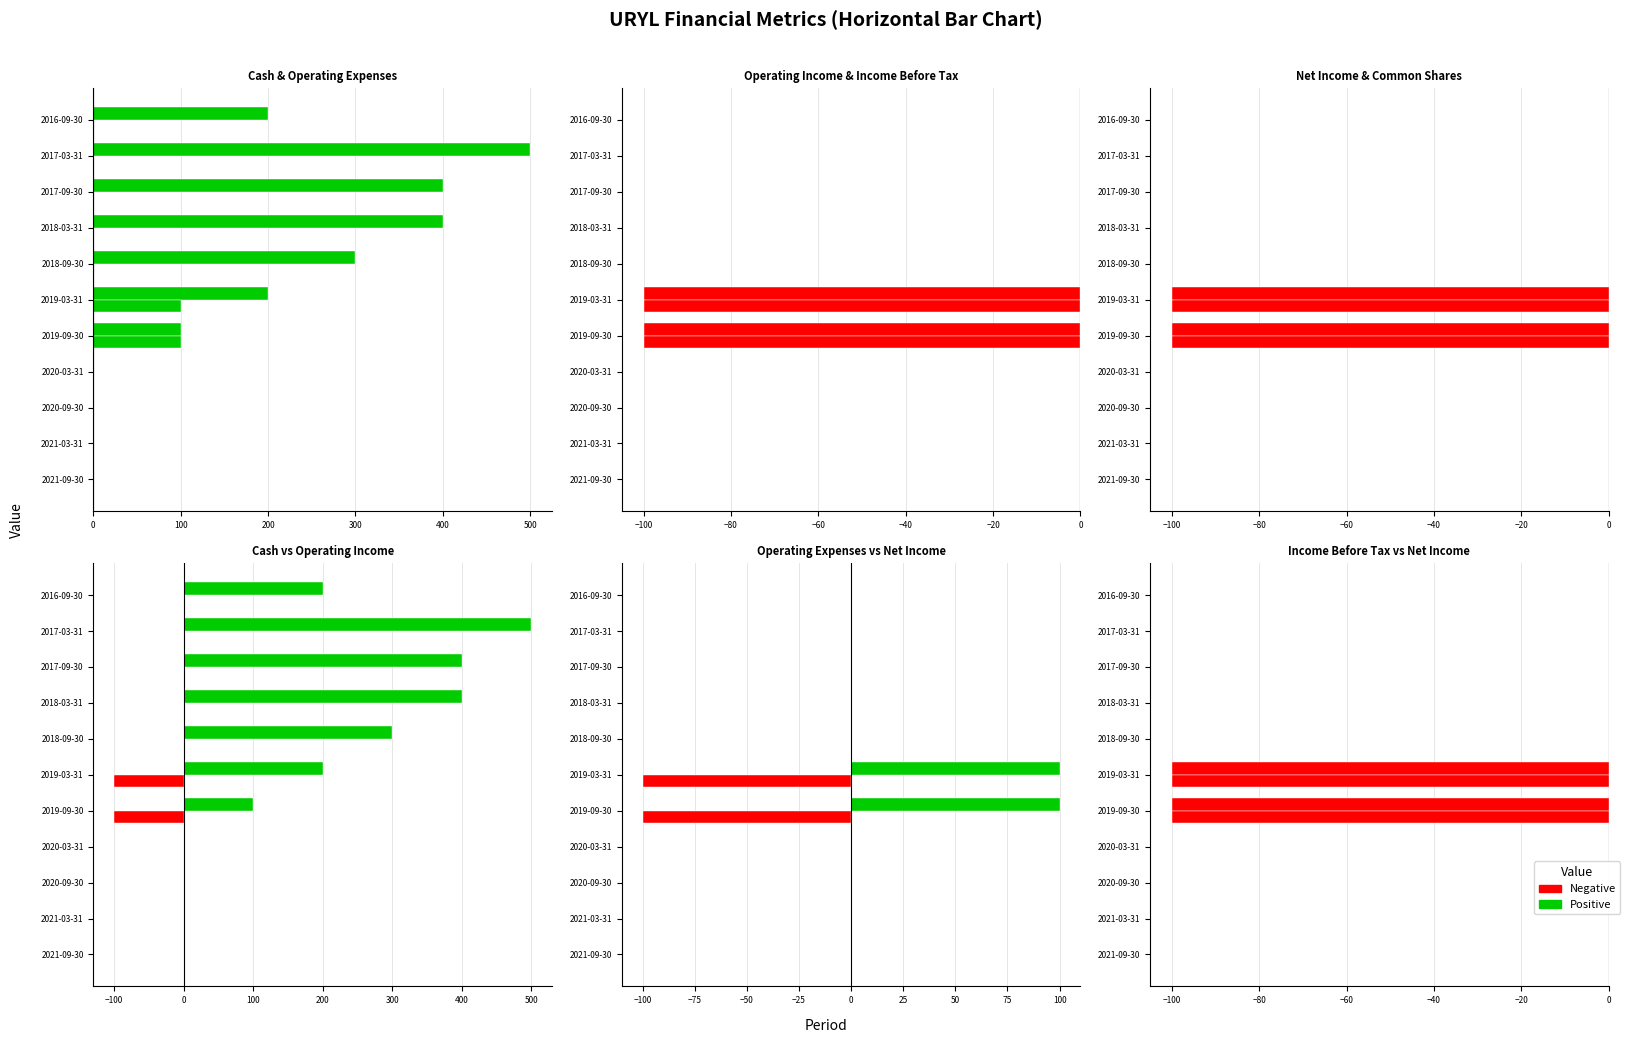

How many data points in Net Income Applicable To Common Shares are less than 0?

2